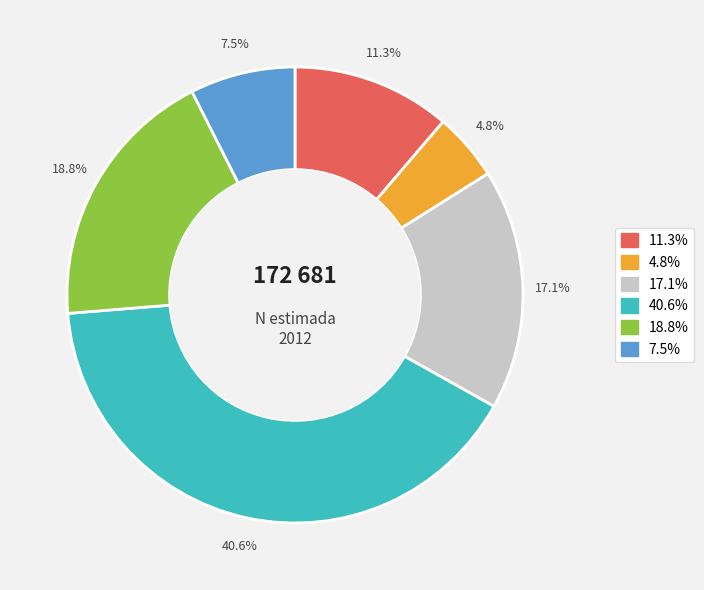

Does any single category account for the majority?

No